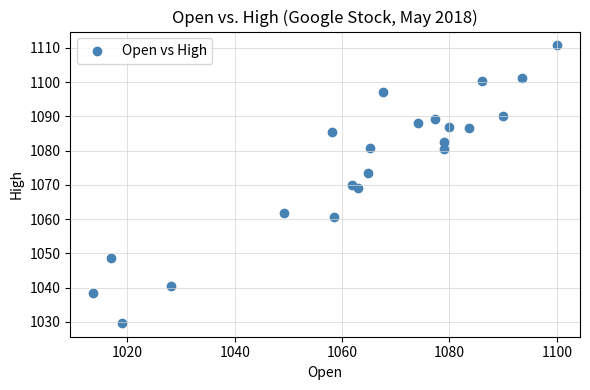

What is the range of X values (max minus min)?

86.3